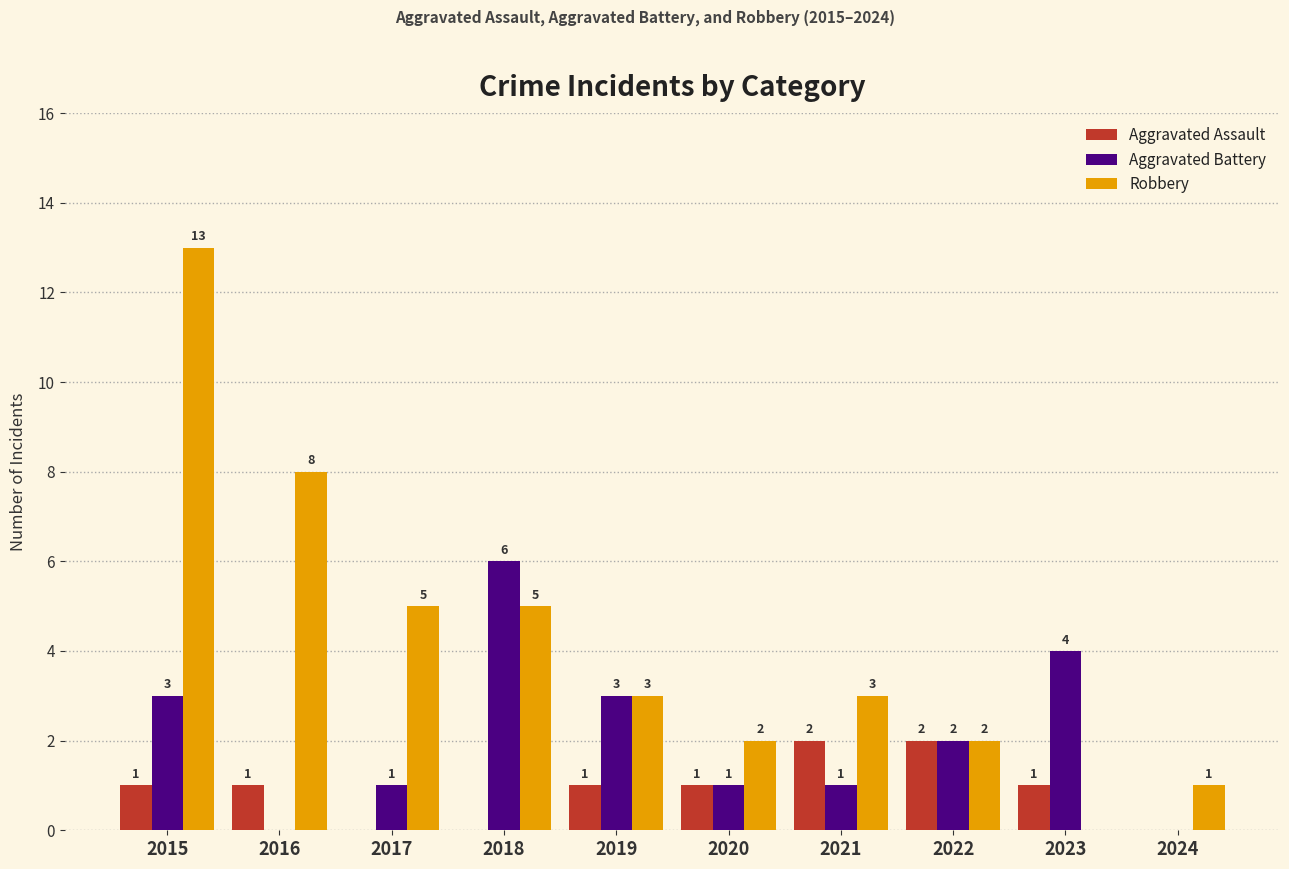

Reading right to left, what are all the values shown in this chart?

Aggravated Assault: 2024=0	2023=1	2022=2	2021=2	2020=1	2019=1	2018=0	2017=0	2016=1	2015=1
Aggravated Battery: 2024=0	2023=4	2022=2	2021=1	2020=1	2019=3	2018=6	2017=1	2016=0	2015=3
Robbery: 2024=1	2023=0	2022=2	2021=3	2020=2	2019=3	2018=5	2017=5	2016=8	2015=13